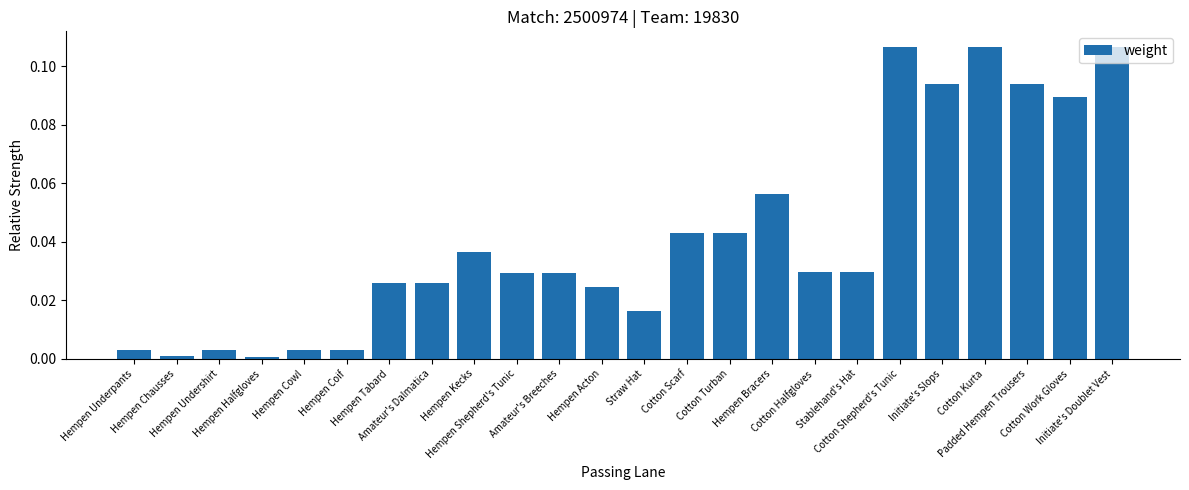

What is the label of the 7th bar from the left?

Hempen Tabard